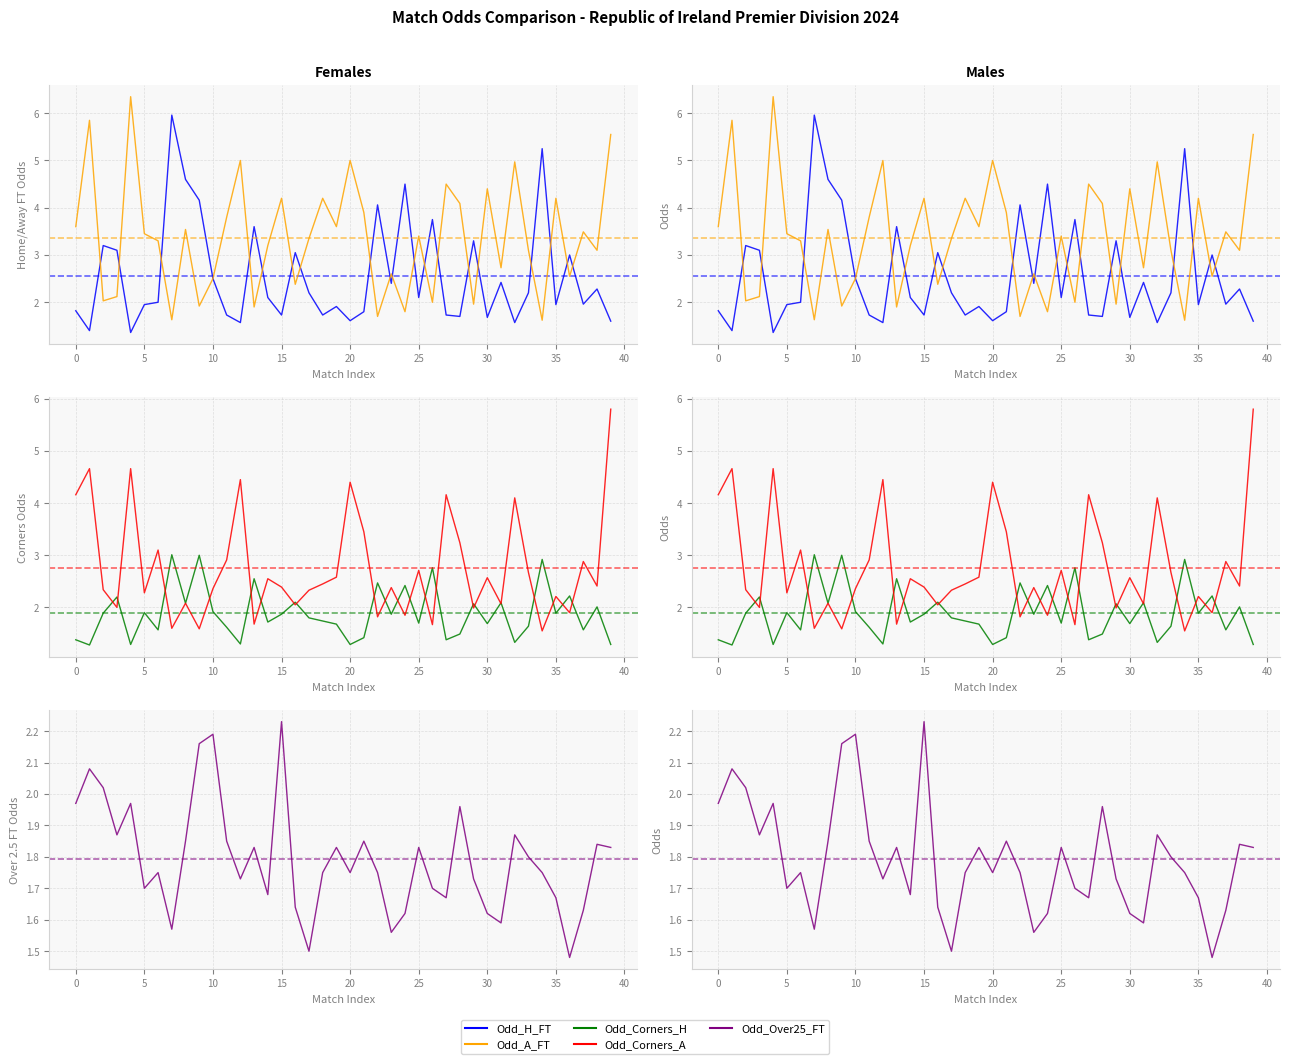

The value of Odd_Corners_A at 22 is 1.8. True or false?

True